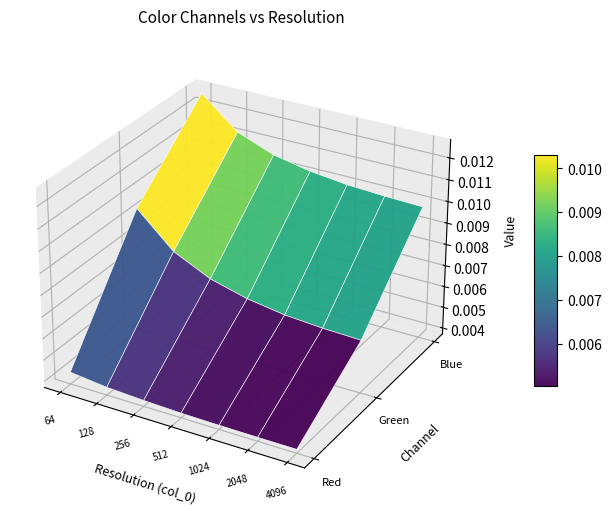

At which category does the chart reach its minimum across all series?

4096